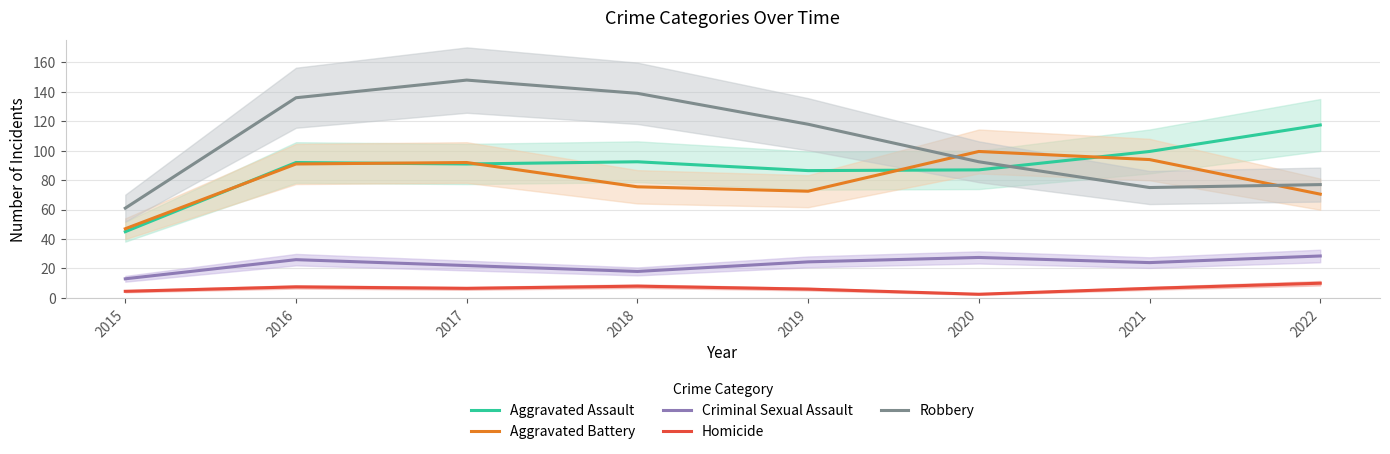

True or false: Criminal Sexual Assault and Aggravated Battery intersect in this chart.

False